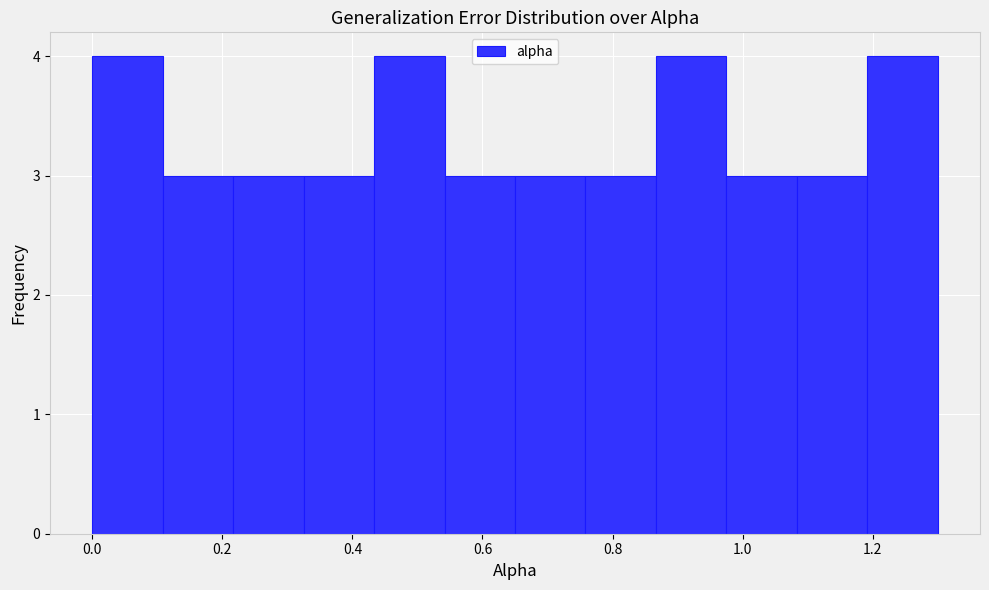

How tall is the bar that spans 0.64 to 0.76 on the x-axis? Neither the bar edges nor the heights are printed on the chart, so give them approximately, as read against the axes.

3